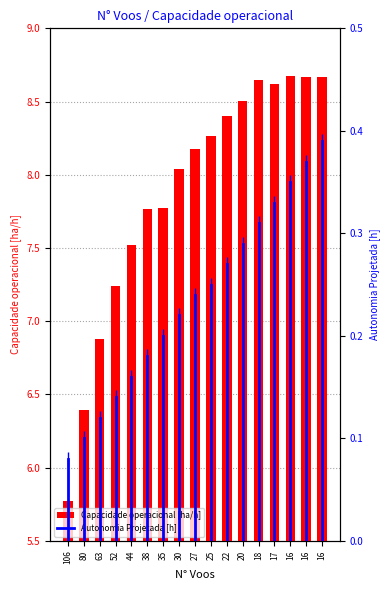

Reading left to right, extract all data points from this chart.

Capacidade operacional [ha/h]: 5.8	6.4	6.9	7.2	7.5	7.8	7.8	8.0	8.2	8.3	8.4	8.5	8.6	8.6	8.7	8.7	8.7
Autonomia Projetada [h]: 0.1	0.1	0.1	0.1	0.2	0.2	0.2	0.2	0.2	0.2	0.3	0.3	0.3	0.3	0.3	0.4	0.4